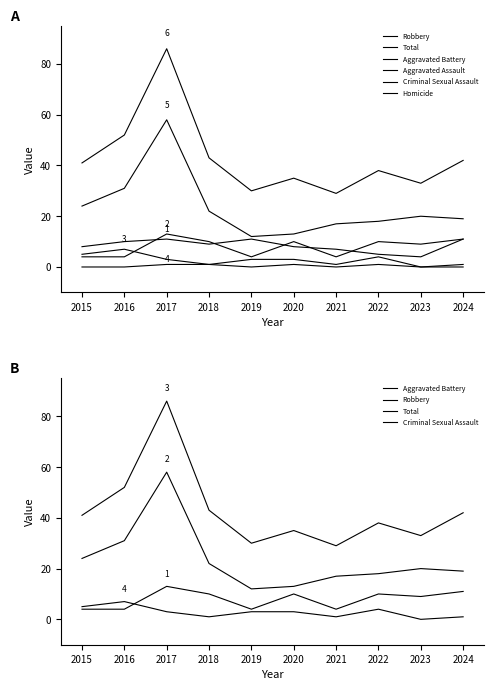

How many values in Homicide are above zero?

4